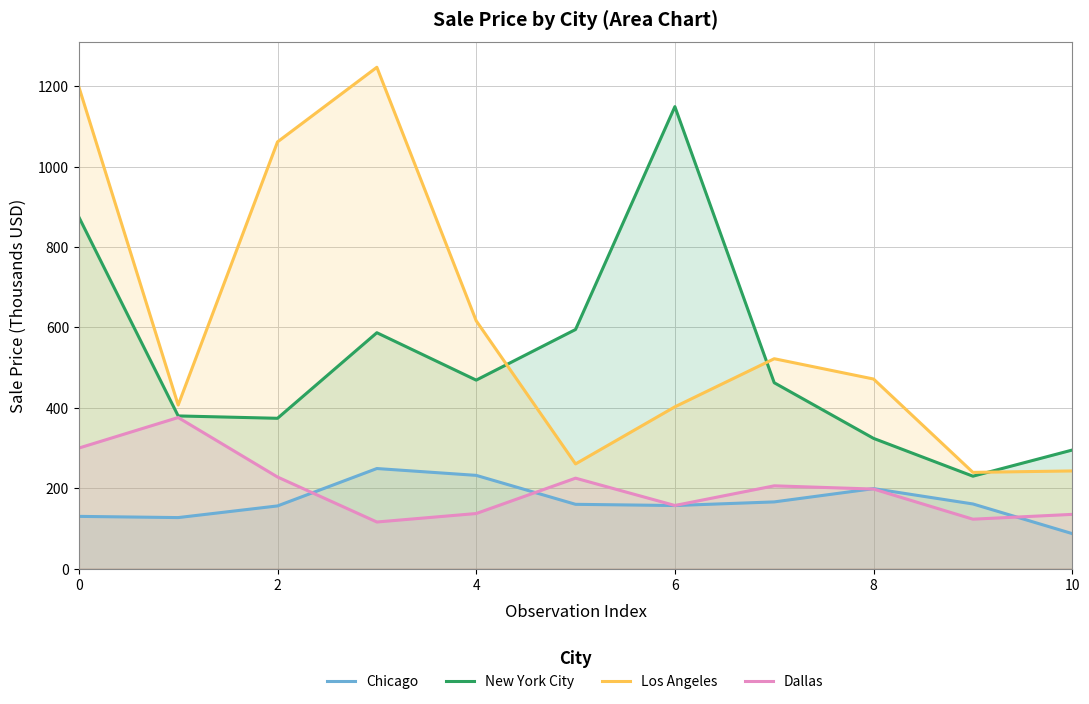

What are all the series names shown in the legend?

Chicago, New York City, Los Angeles, Dallas